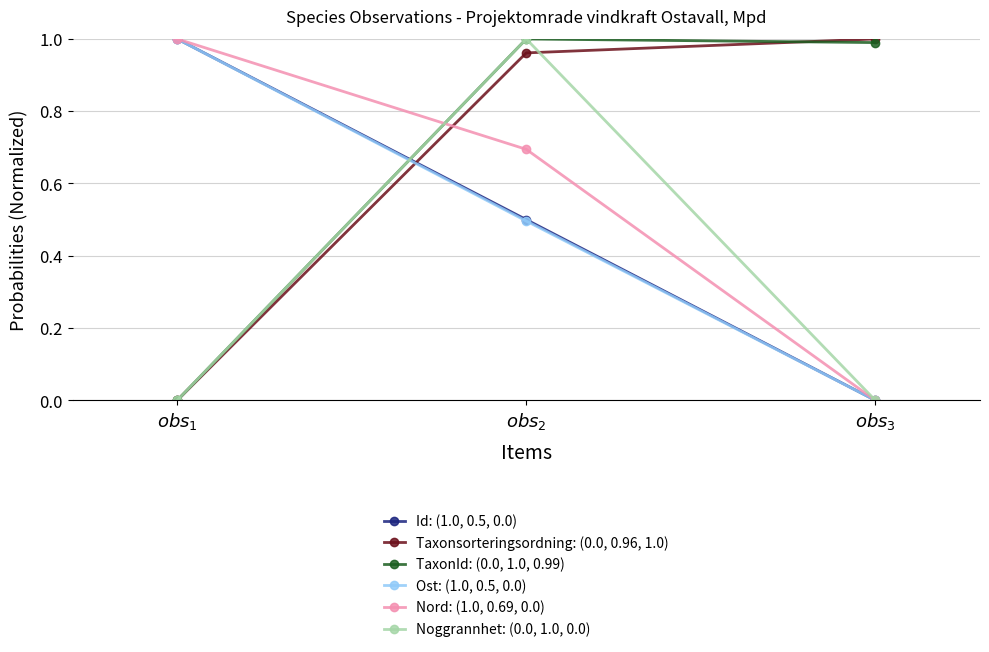

What is the average value of the Taxonsorteringsordning: (0.0, 0.96, 1.0) series?

0.7